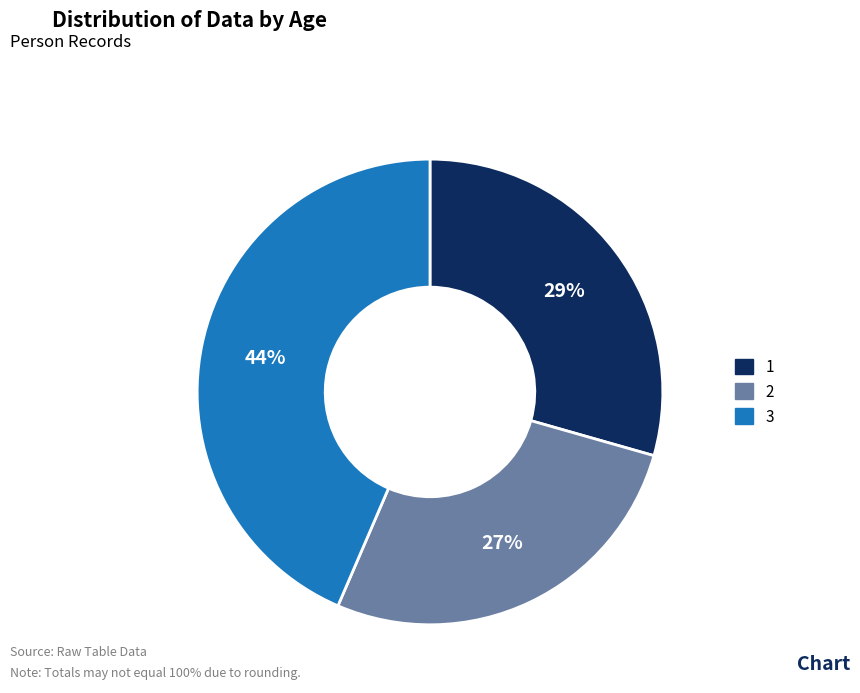

Is it true that 1 is 20% of the pie?

False